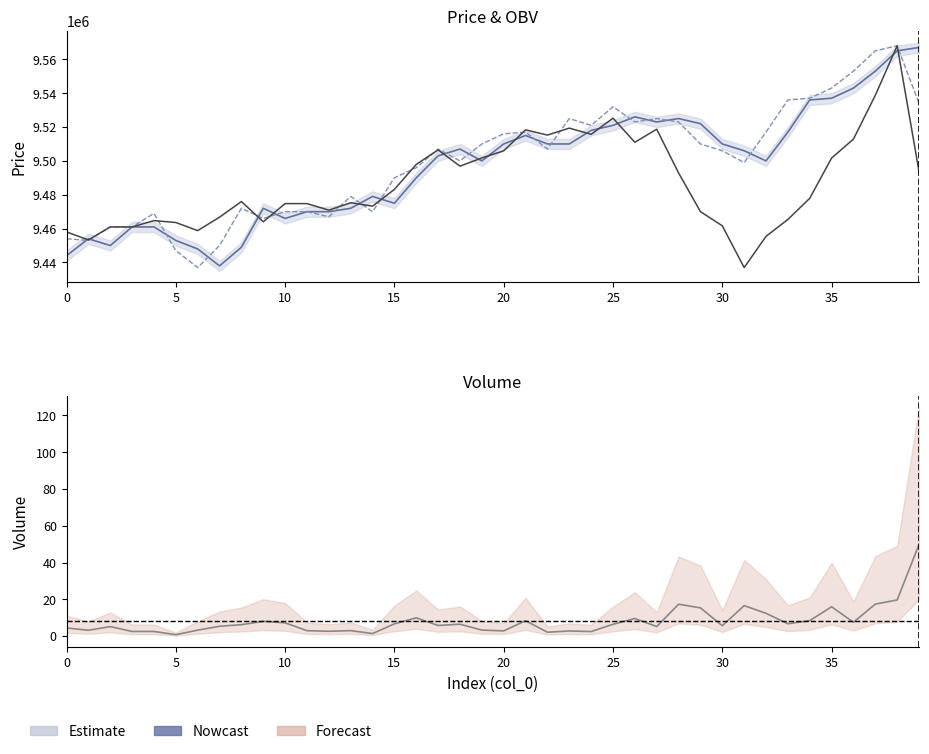

Where does the open series first go above 9506000?

18